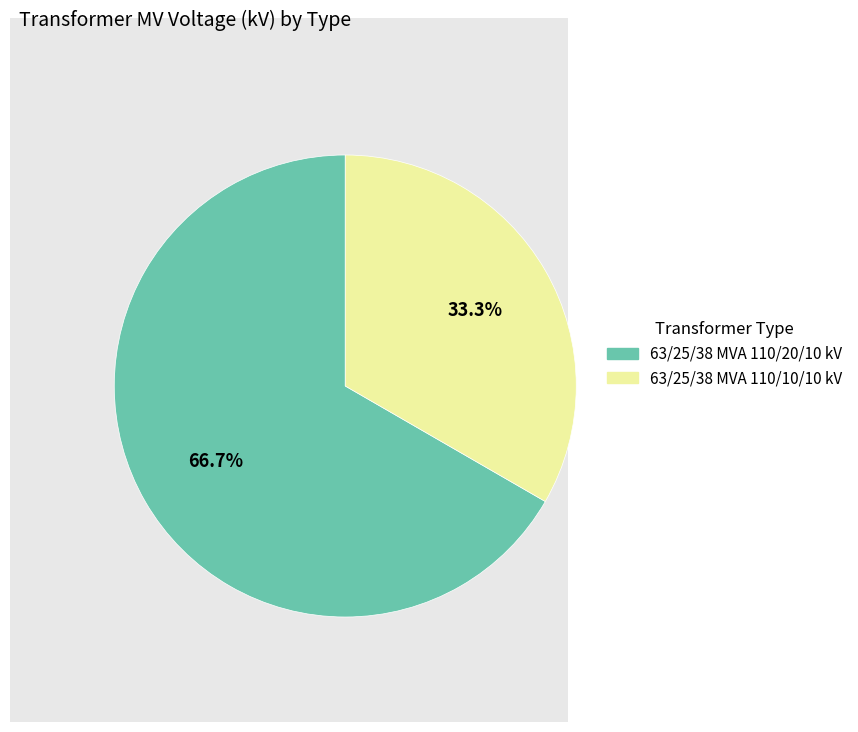

What is the ratio of the value at 63/25/38 MVA 110/10/10 kV to the value at 63/25/38 MVA 110/20/10 kV?

0.5